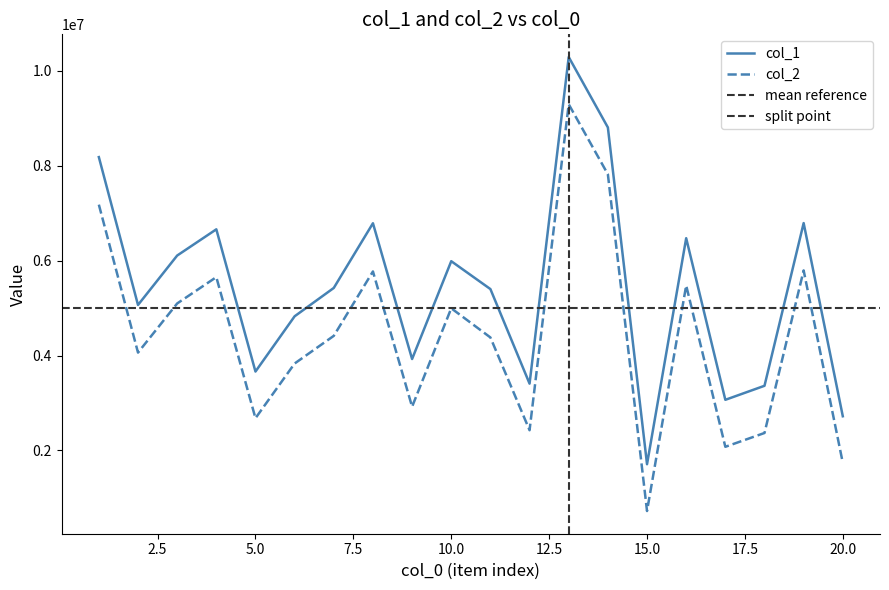

The col_2 series shows 5651416 at 4. True or false?

True